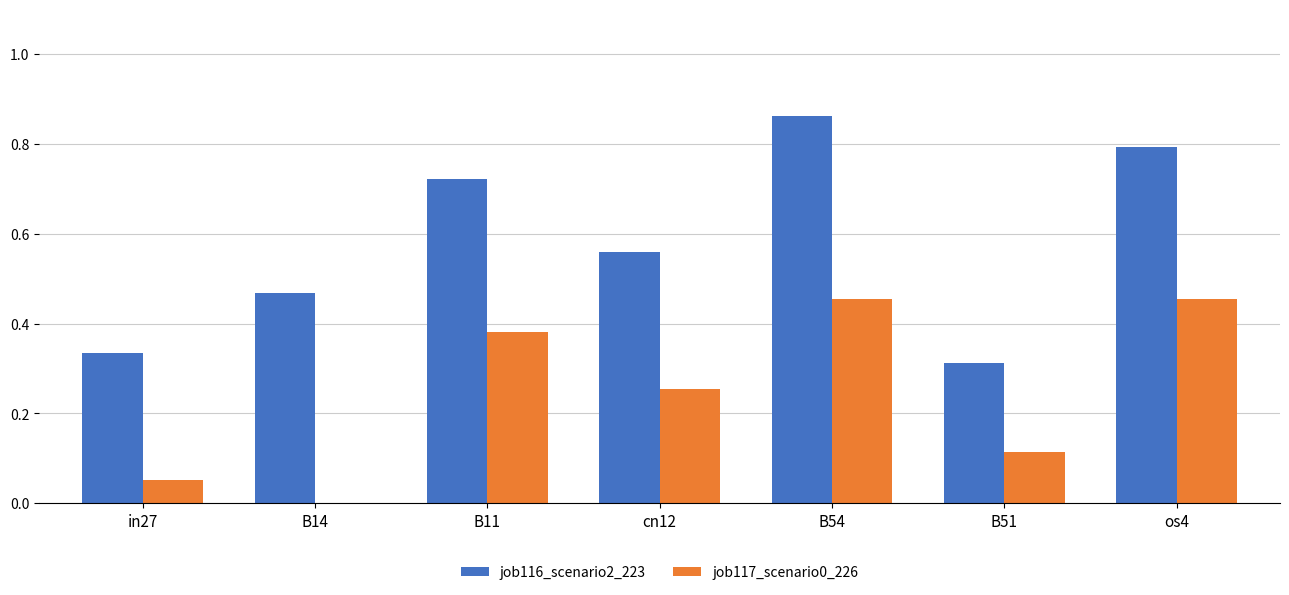

How many job116_scenario2_223 values are between 0 and 1?

7